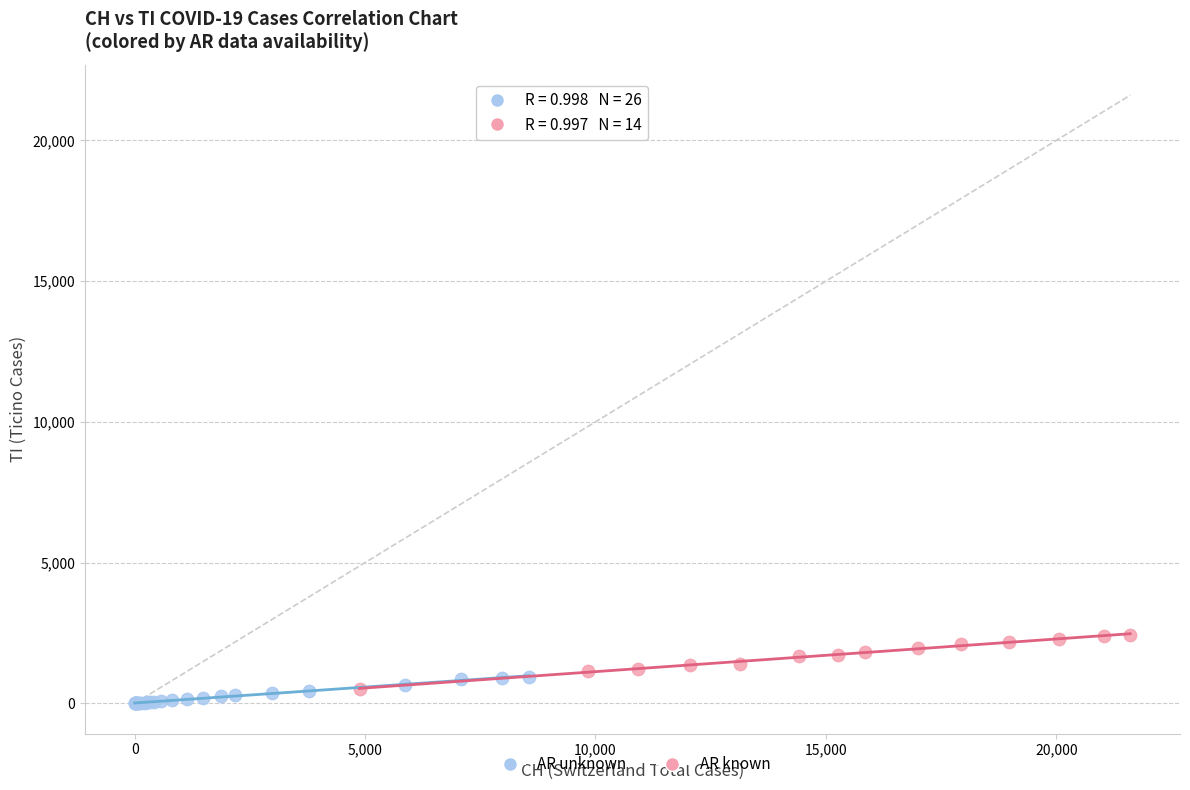

Which series contains the highest Y value?

AR known